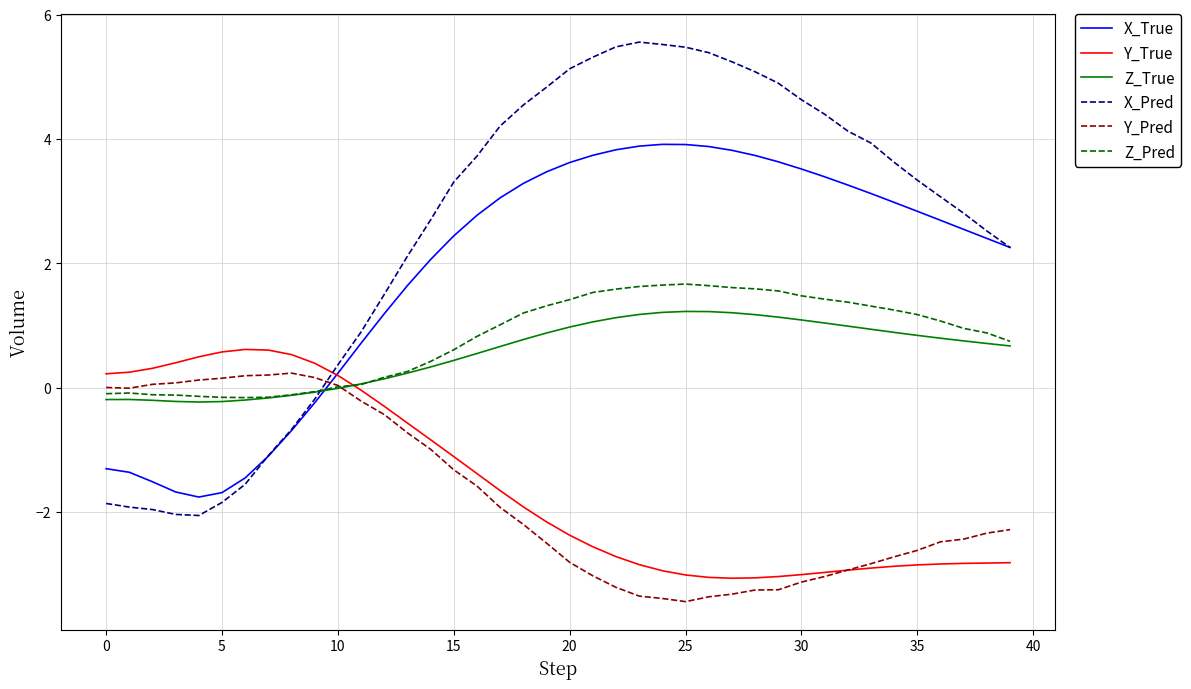

Which series has the largest range (max minus min)?

X_Pred